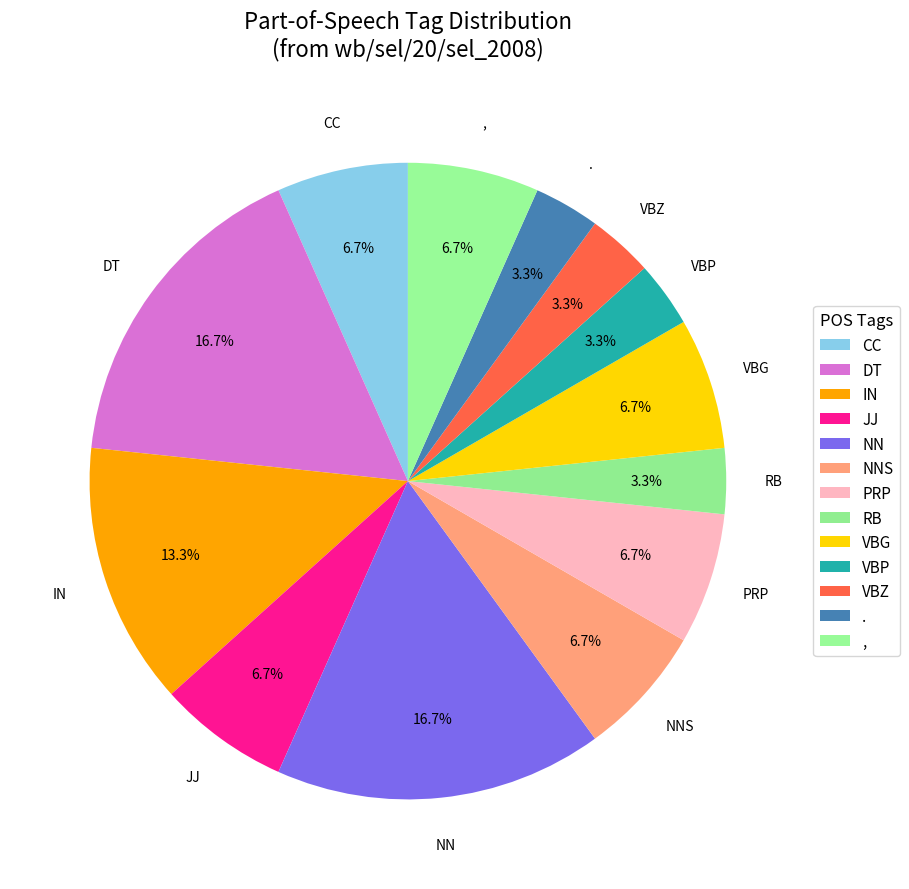

Is there a majority slice in this chart?

No